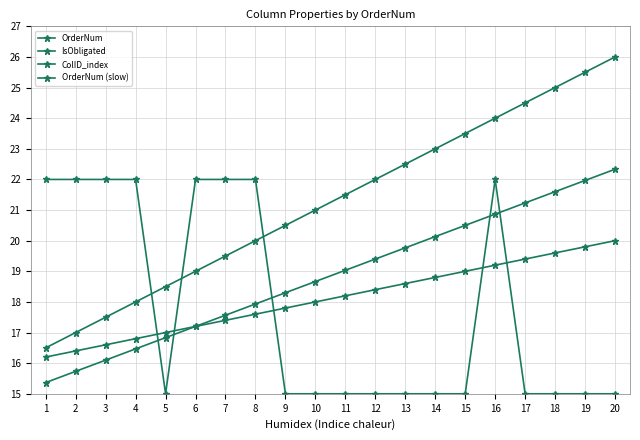

Count the number of categories in the chart.

20